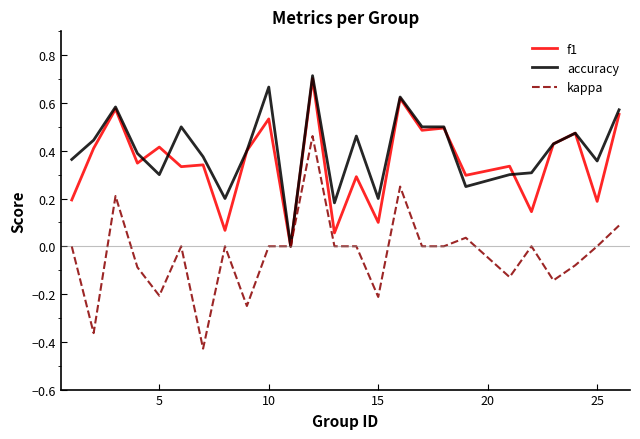

Which series has the largest range (max minus min)?

kappa